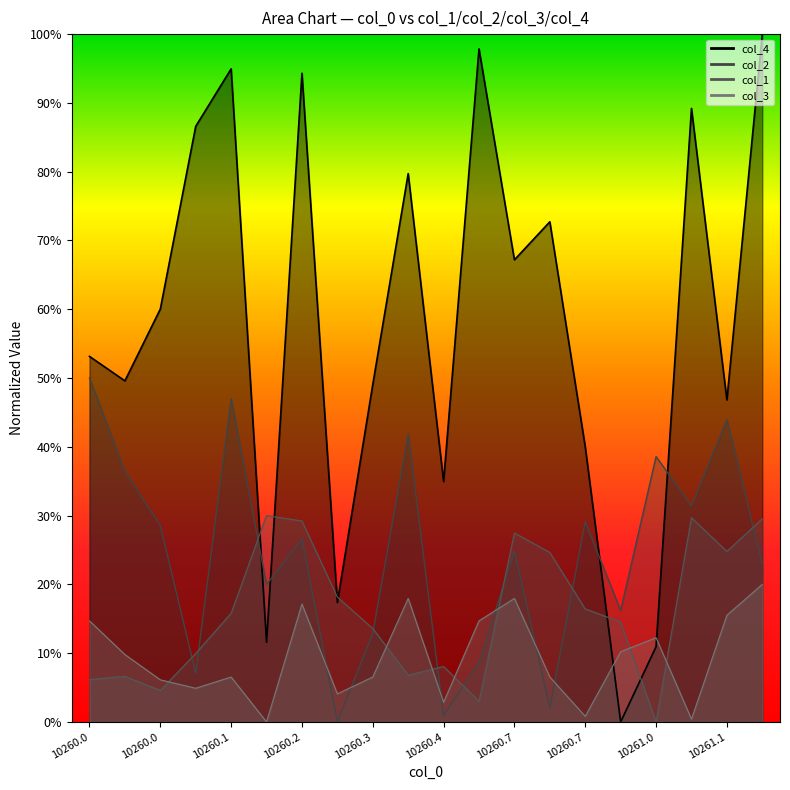

What is the average value of the col_4 series?

0.6